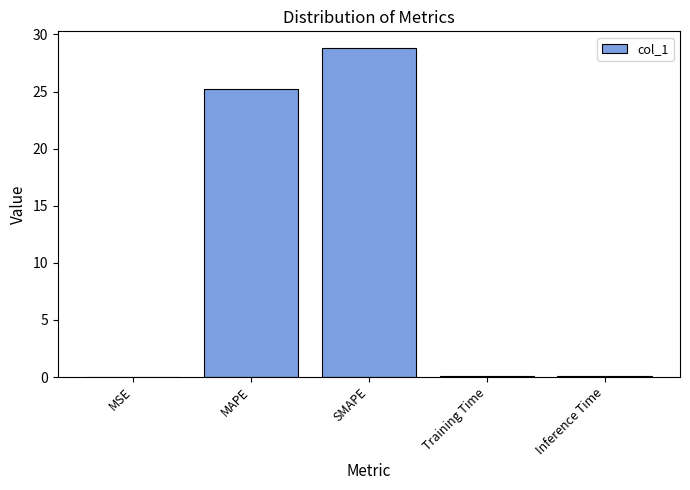

Which has a higher value, MSE or SMAPE?

SMAPE